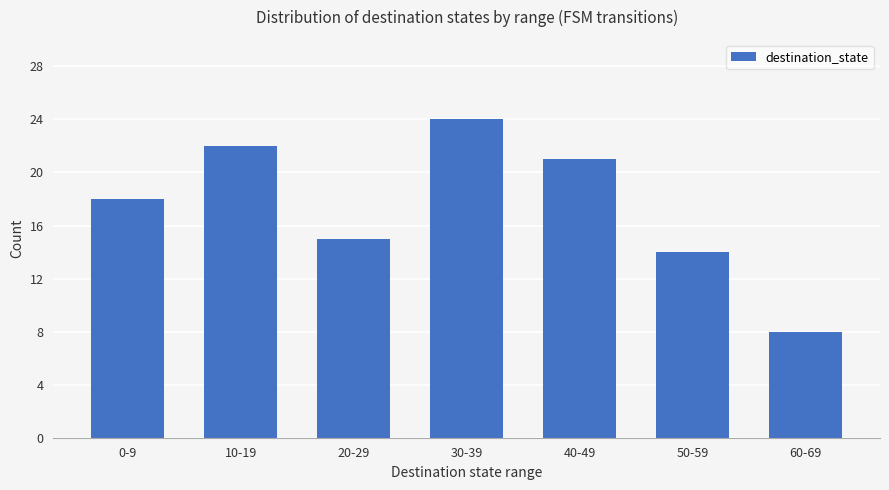

List the labels in order of value, largest first.

30-39, 10-19, 40-49, 0-9, 20-29, 50-59, 60-69